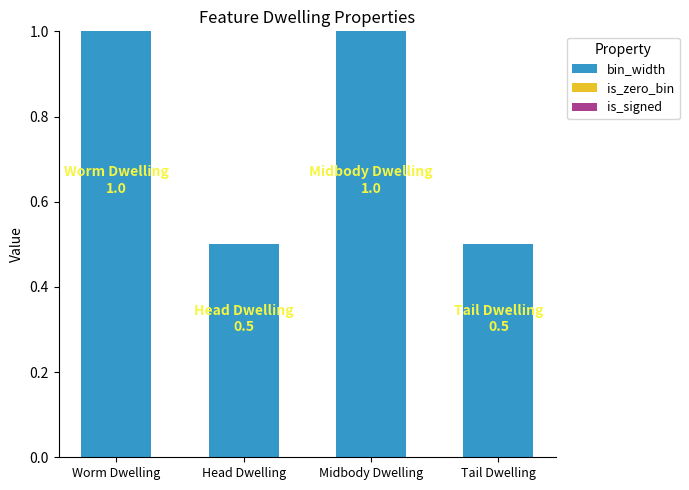

The value at Worm Dwelling is 1.0. True or false?

True